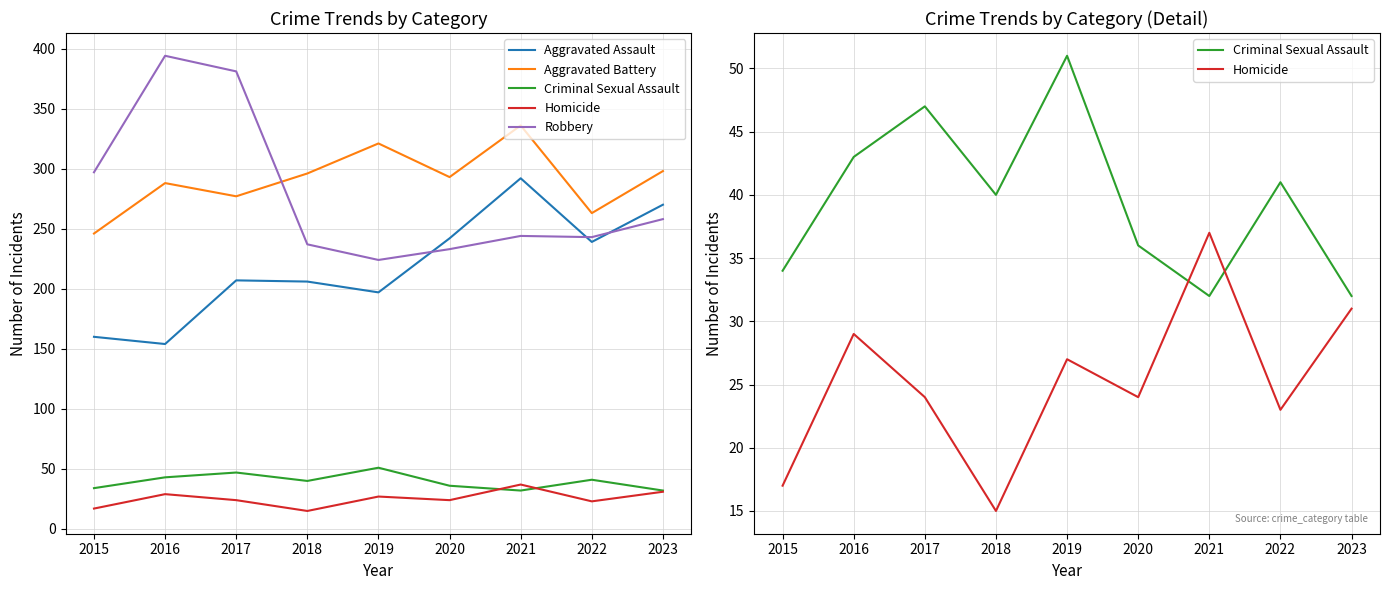

How many interior local valleys does the Robbery series have?

2